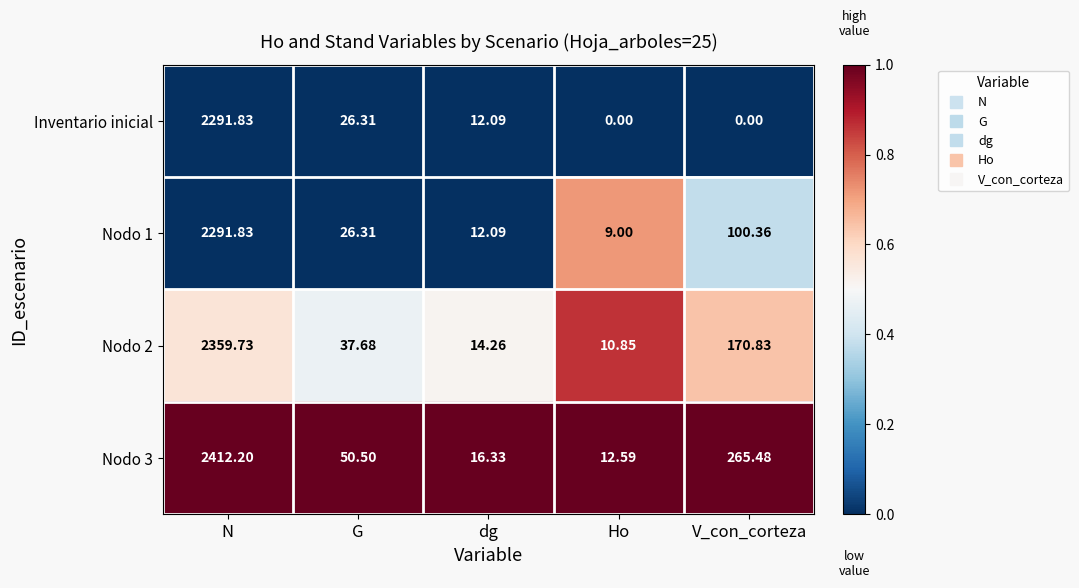

At which category does the chart reach its peak across all series?

N